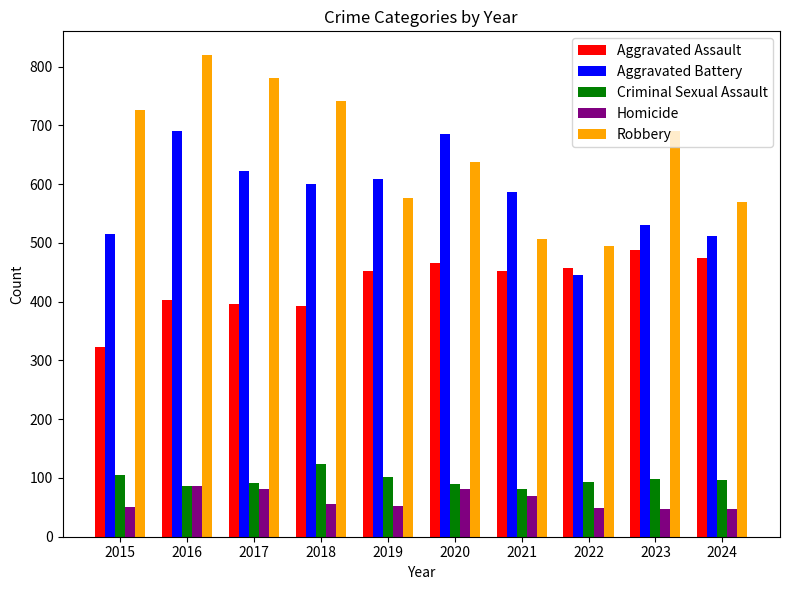

Is it true that Aggravated Assault equals 580 at 2017?

False